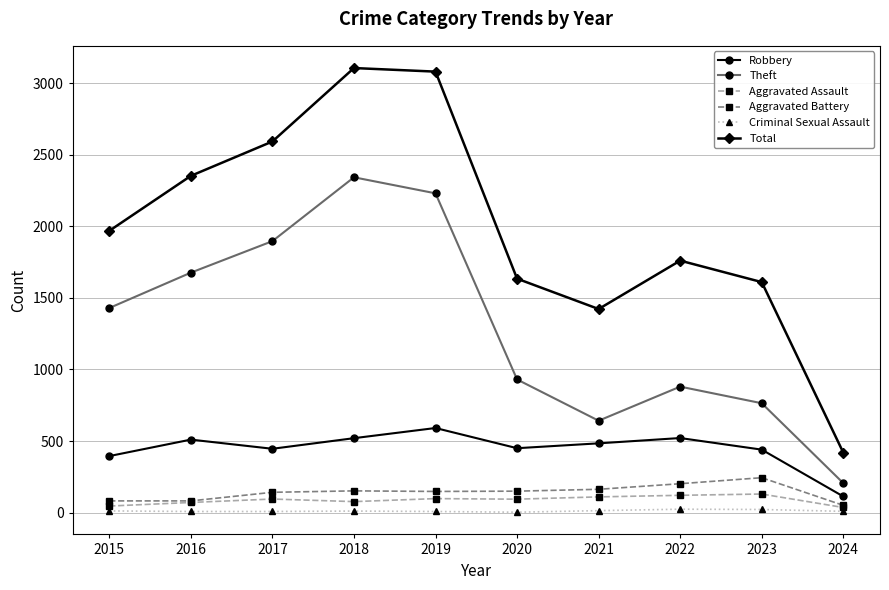

What is the highest value of the Aggravated Battery series?

244